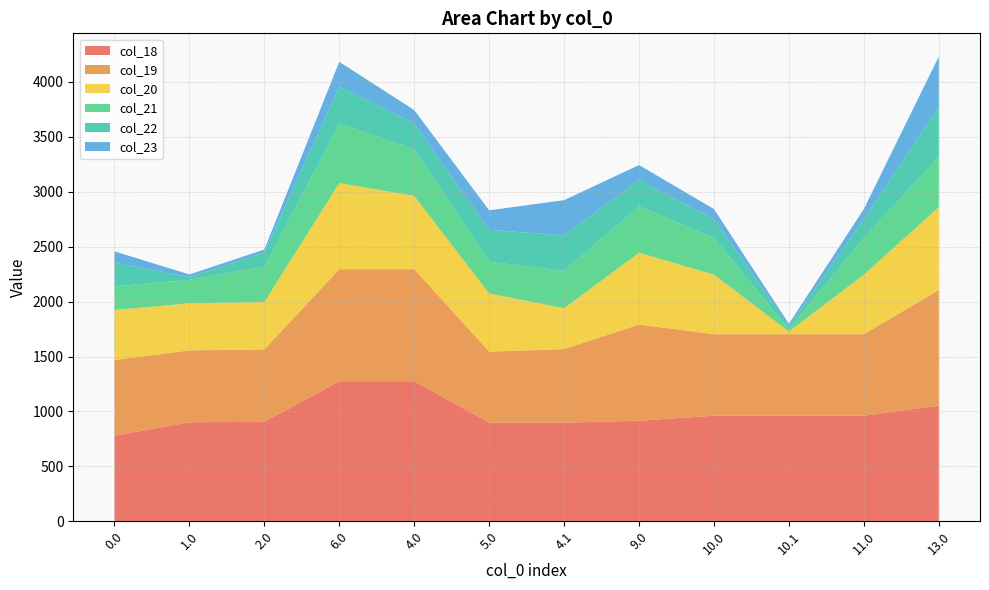

Reading left to right, list all the values displayed in this chart.

col_18: 779.6	901.7	905.7	1275.8	1275.8	897.7	897.7	915.8	961.5	961.5	961.5	1052.9
col_19: 688.3	655.0	659.0	1020.0	1020.0	646.9	670.3	875.8	742.1	742.1	742.1	1052.9
col_20: 456.2	427.9	431.9	783.8	666.5	529.4	372.3	653.7	542.2	24.0	542.2	754.9
col_21: 215.4	213.8	321.2	538.9	426.7	289.7	340.6	423.0	333.8	23.6	333.8	456.9
col_22: 215.4	24.6	132.1	340.7	233.5	289.7	321.6	238.9	171.9	23.6	171.9	456.9
col_23: 102.9	24.6	24.7	224.2	122.1	178.2	321.6	136.5	91.8	23.6	91.8	456.9